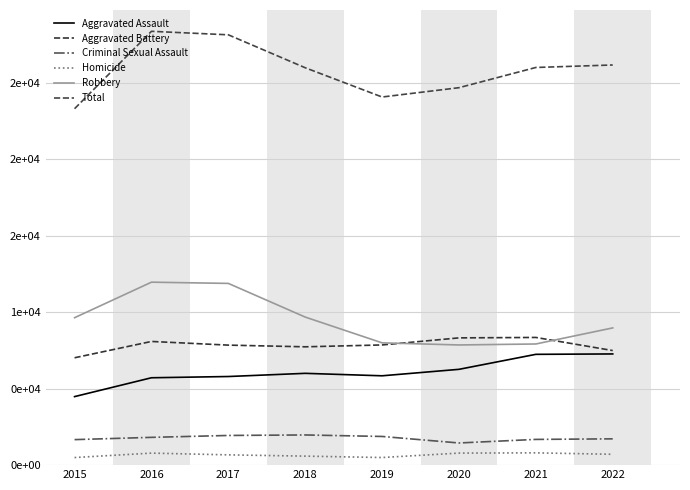

At which category does Total reach its first local peak?

2016